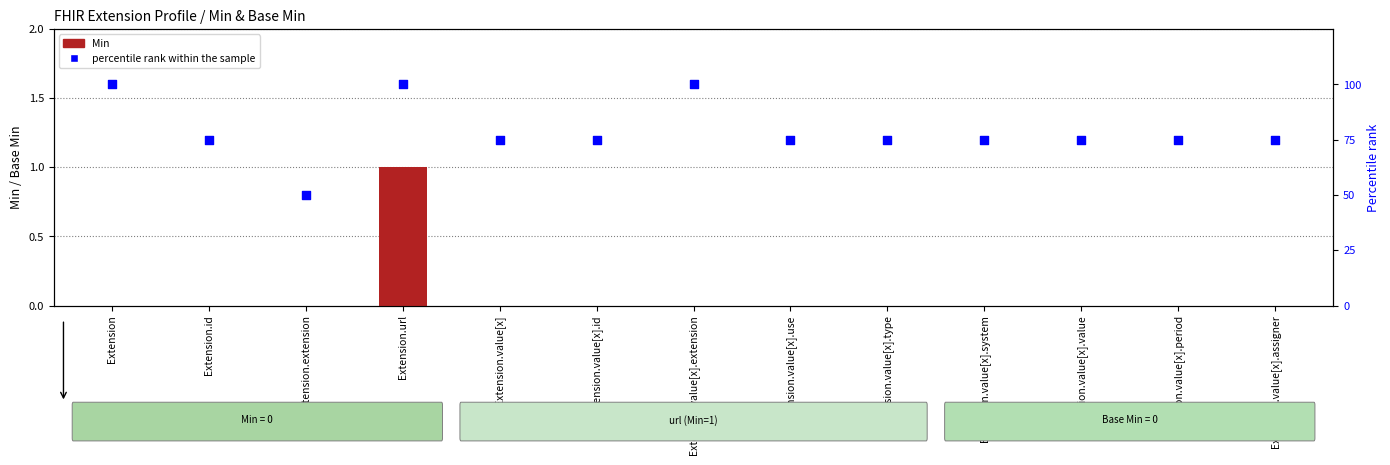

What is the total value across all series at Extension.value[x].assigner?

75